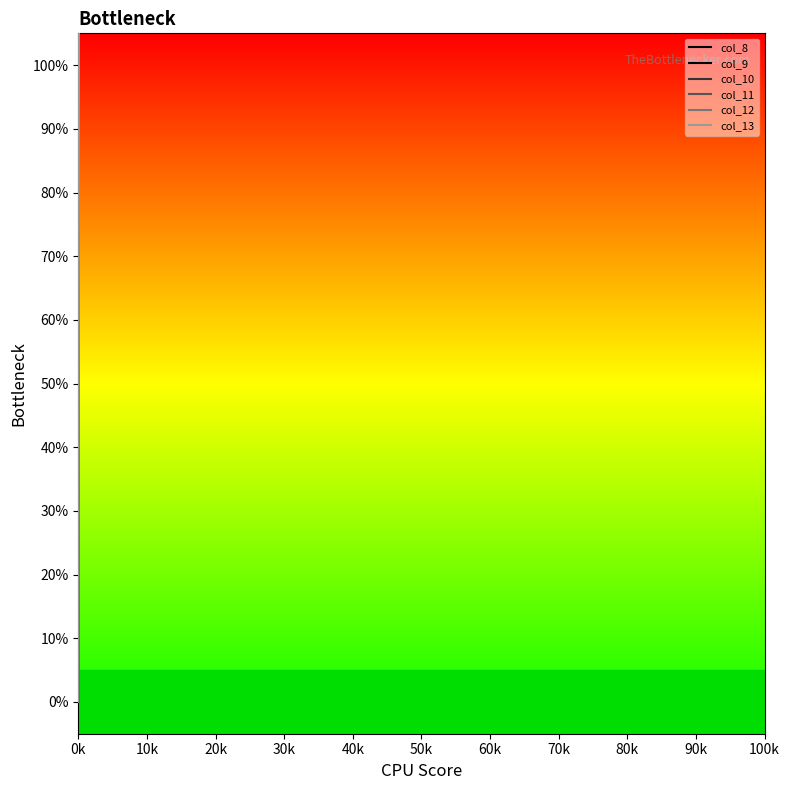

Which series has the widest spread of values?

col_9